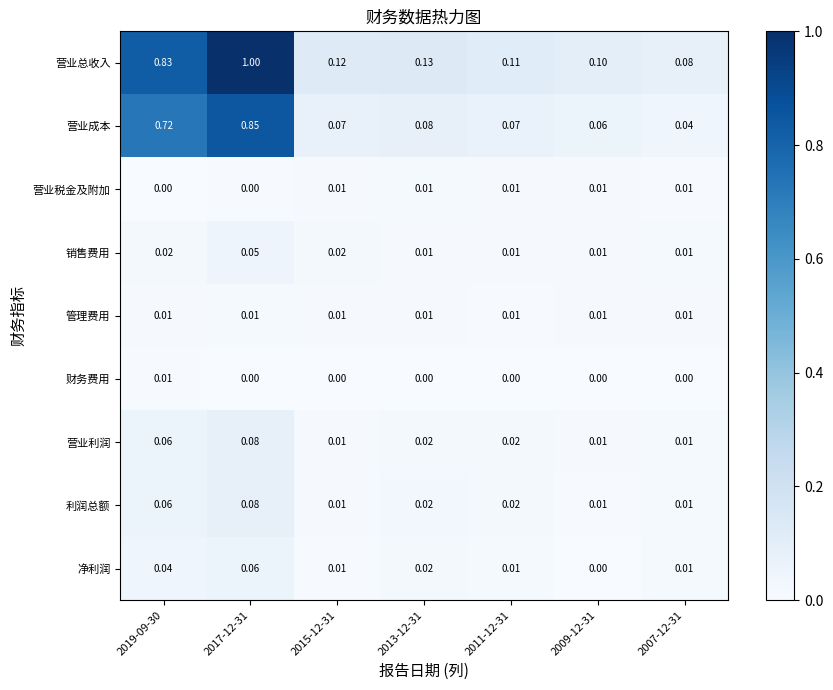

Which series has the widest spread of values?

营业总收入